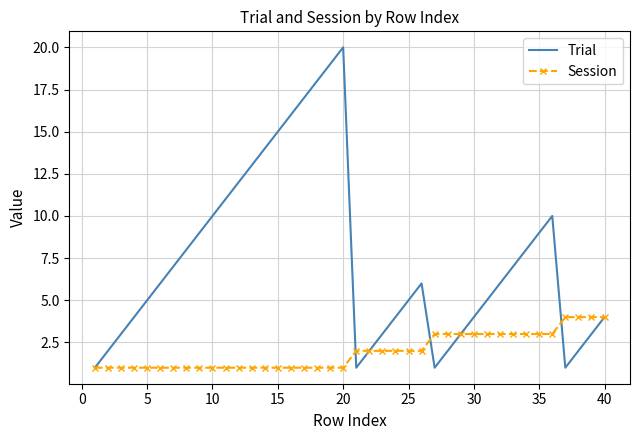

What is the maximum value for Trial?

20